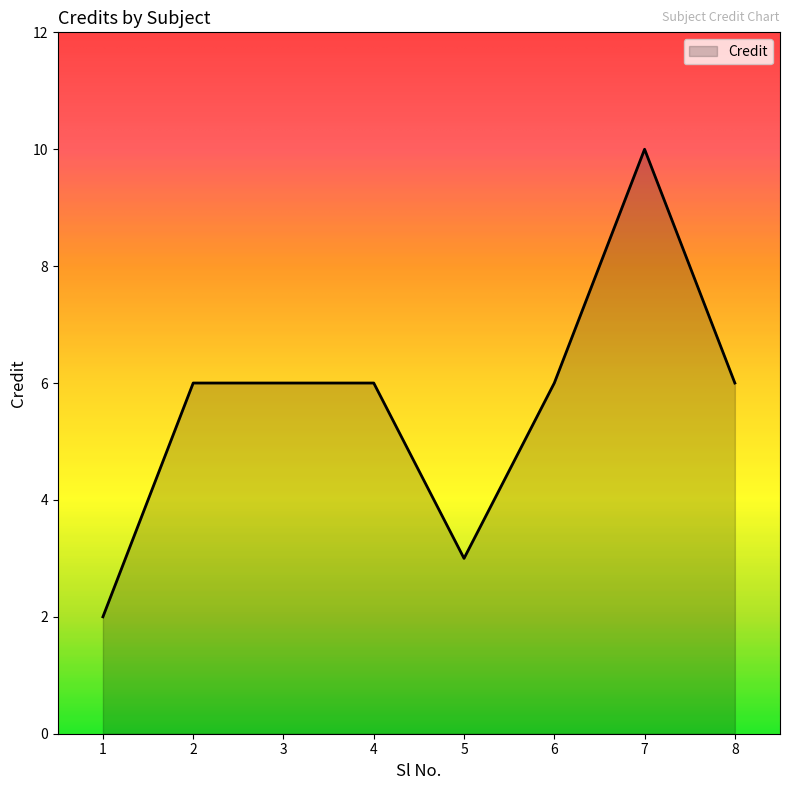

What is the difference between the maximum and minimum values?

8